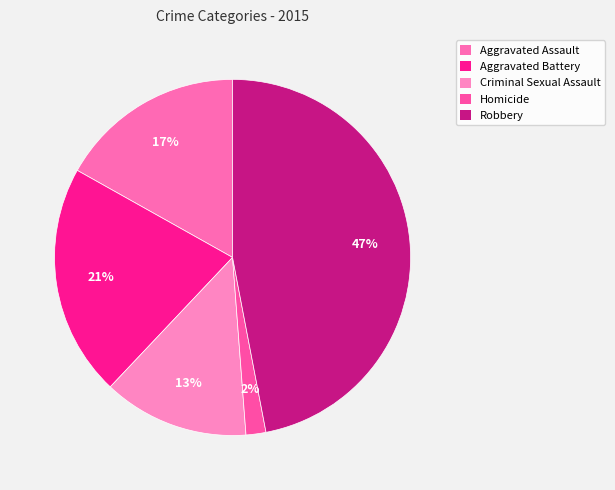

Which has a higher value, Aggravated Assault or Homicide?

Aggravated Assault